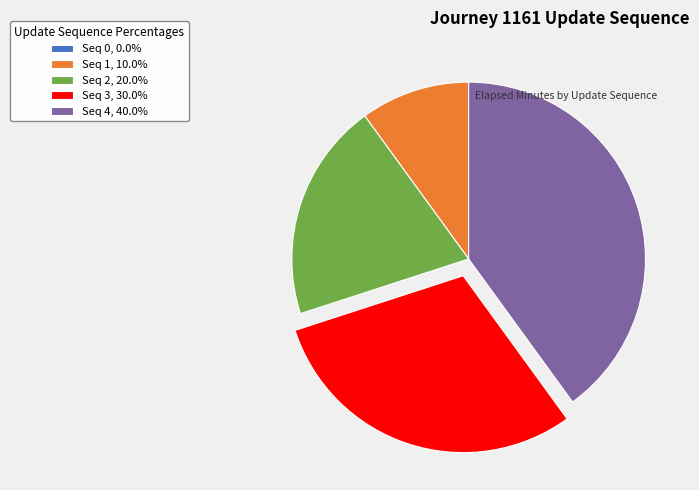

Approximately how many times larger is the value at Seq 4, 40.0% compared to Seq 3, 30.0%?

1.3